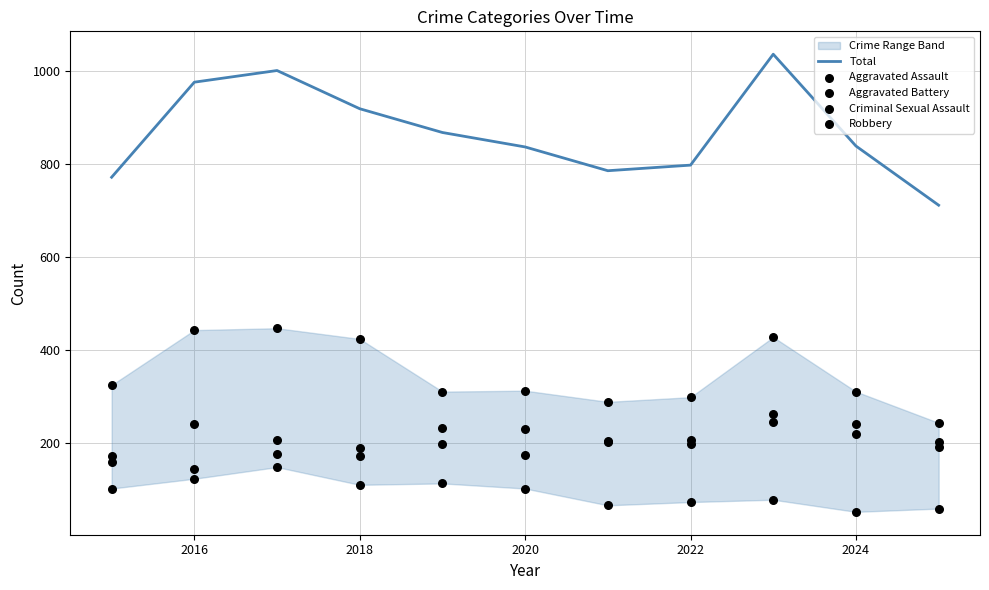

Which series has the largest total across all categories?

Total